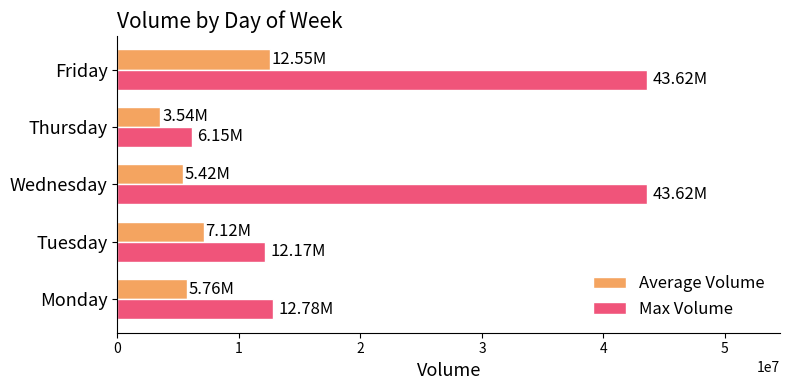

Rank the series by their average value, from highest to lowest.

Max Volume, Average Volume